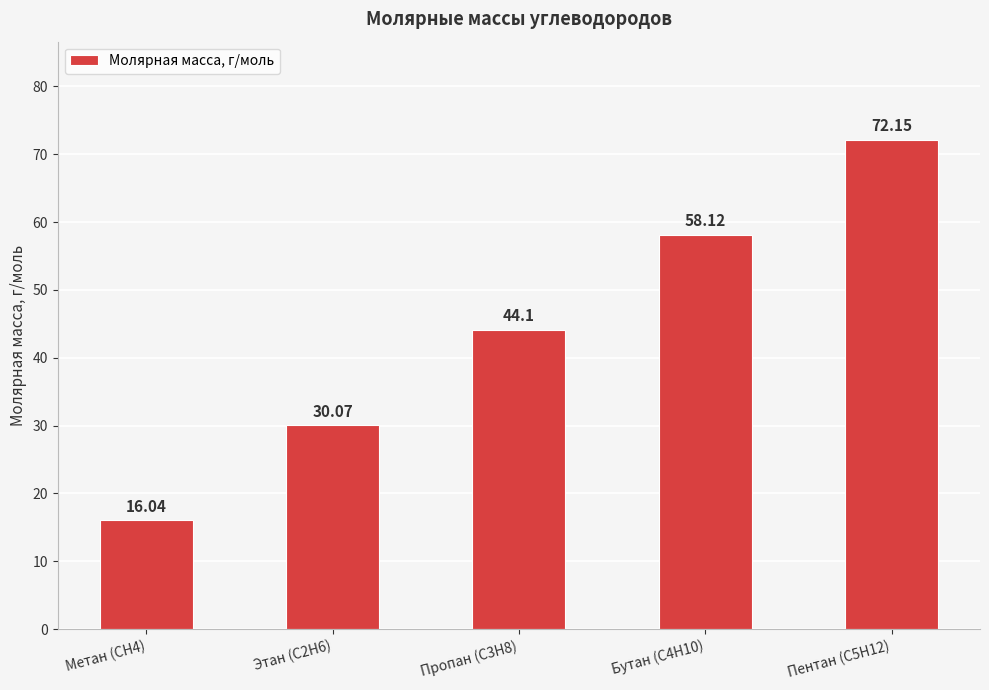

What is the value of the 3rd bar from the left?

44.1